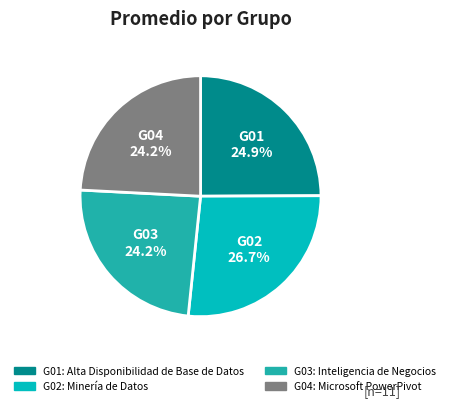

Between G02 and G01, which is larger?

G02